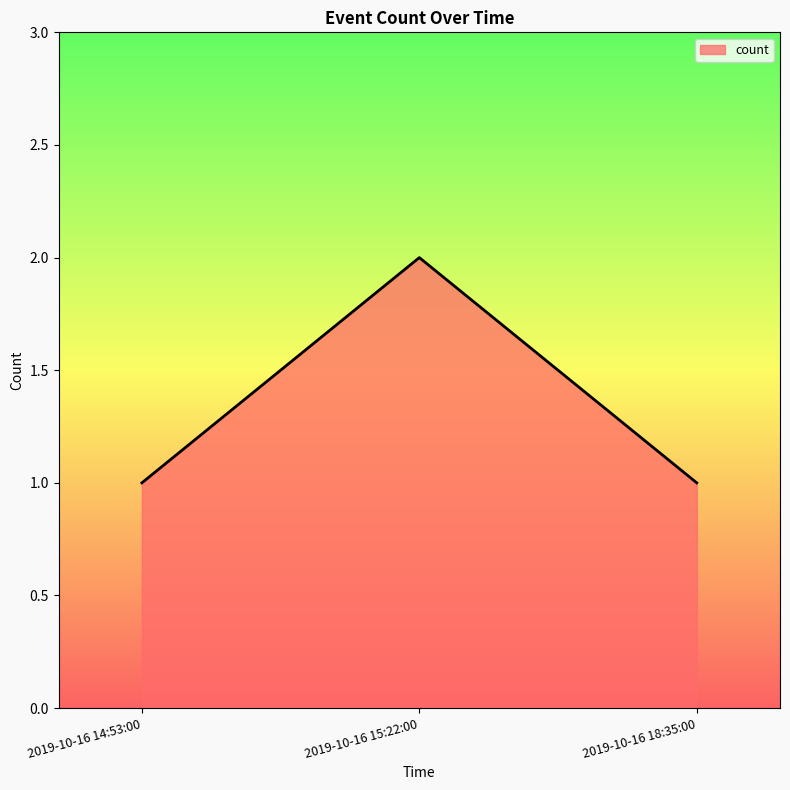

The chart shows a value of 1 at 2019-10-16 15:22:00. True or false?

False